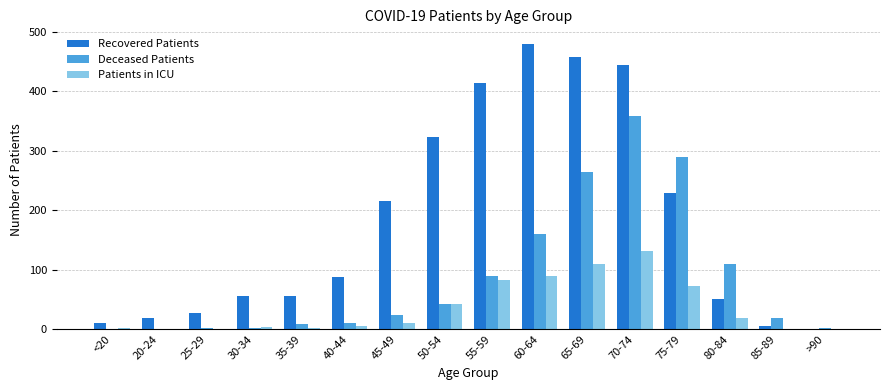

What is the highest value of the Deceased Patients series?

358